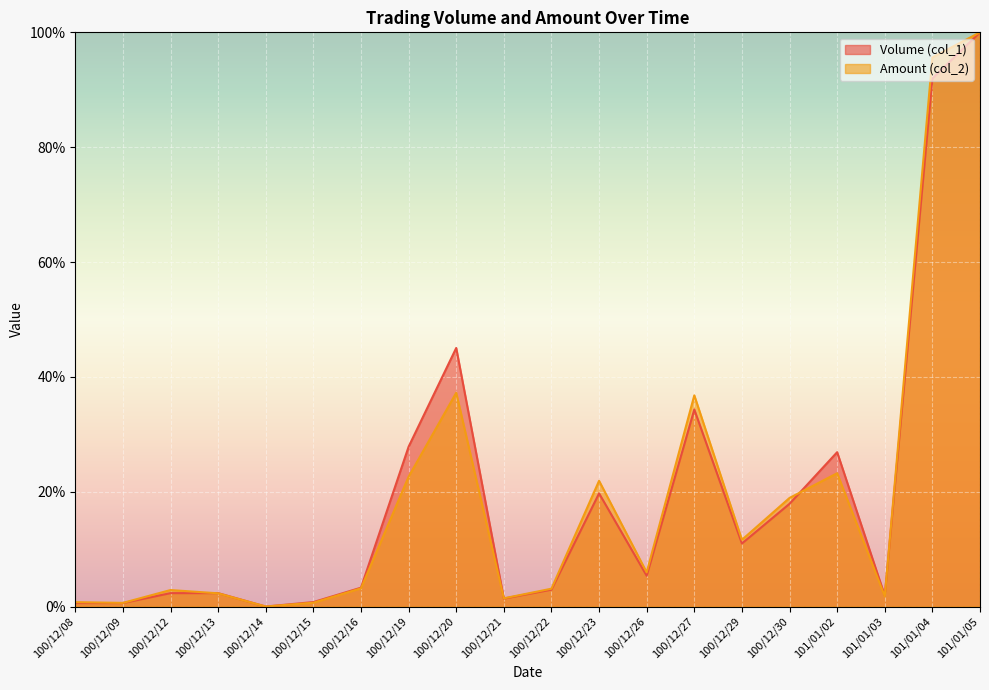

What is the difference between the Amount (col_2) values at 100/12/22 and 100/12/13?

0.8